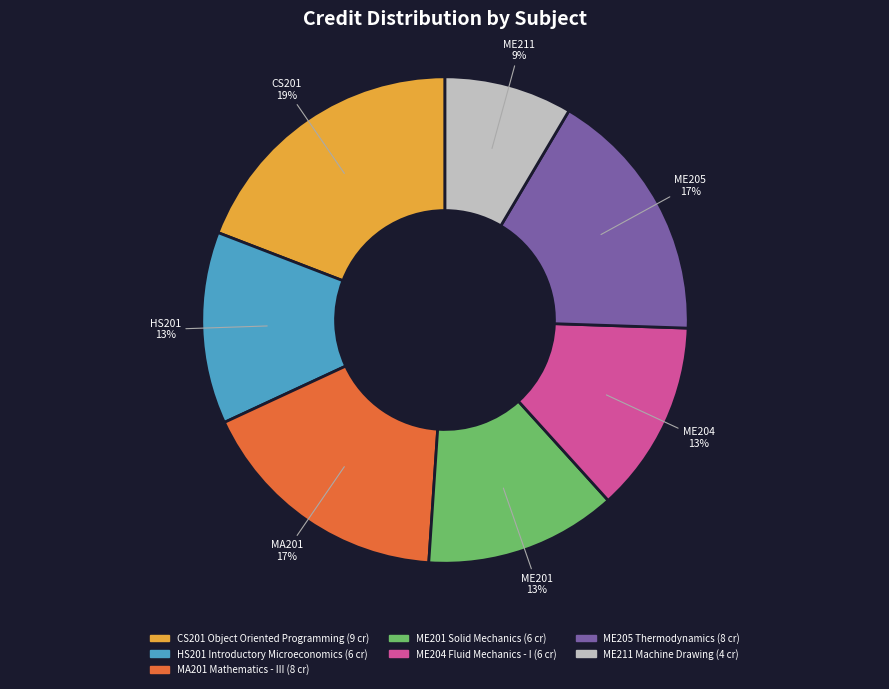

Which category has the biggest portion of the pie?

CS201 Object Oriented Programming